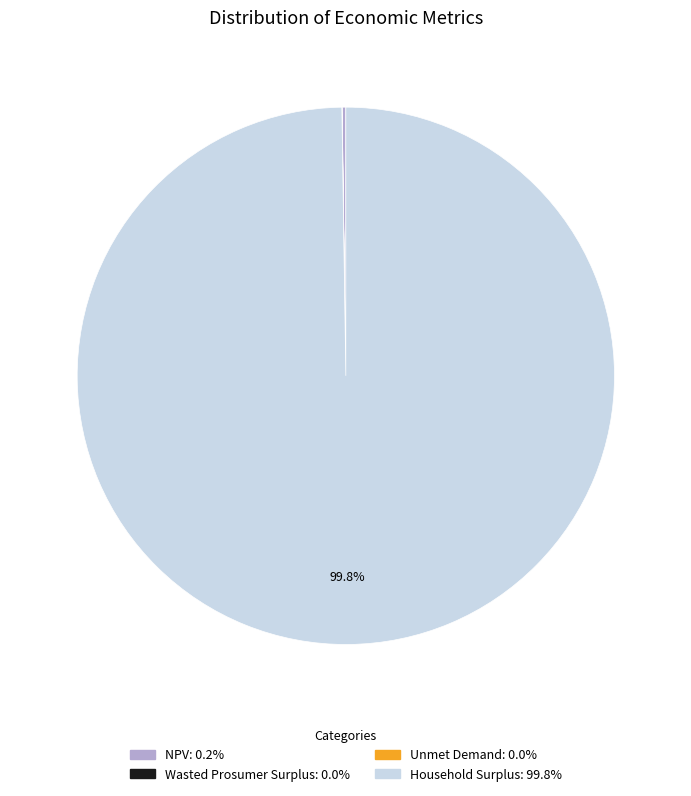

Is there a majority slice in this chart?

Yes